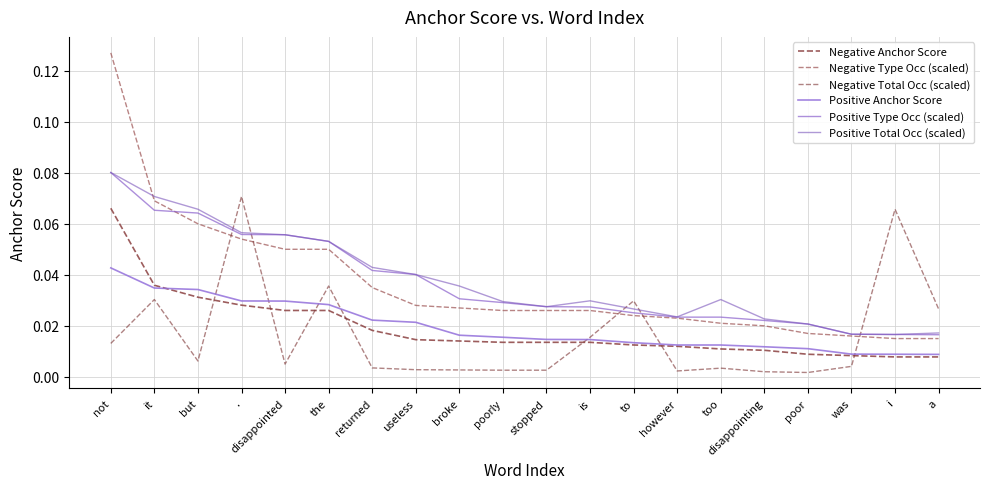

What is the label of the 20th point from the left?

a